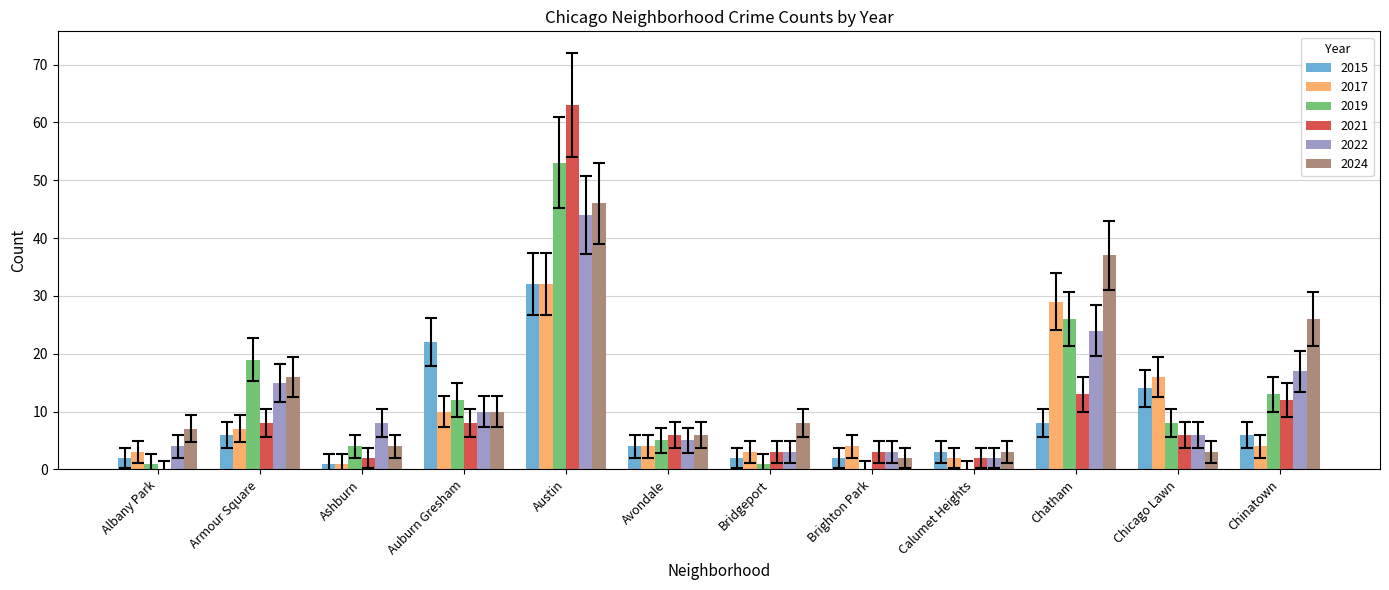

What is the spread (max minus min) of values at Calumet Heights?

3